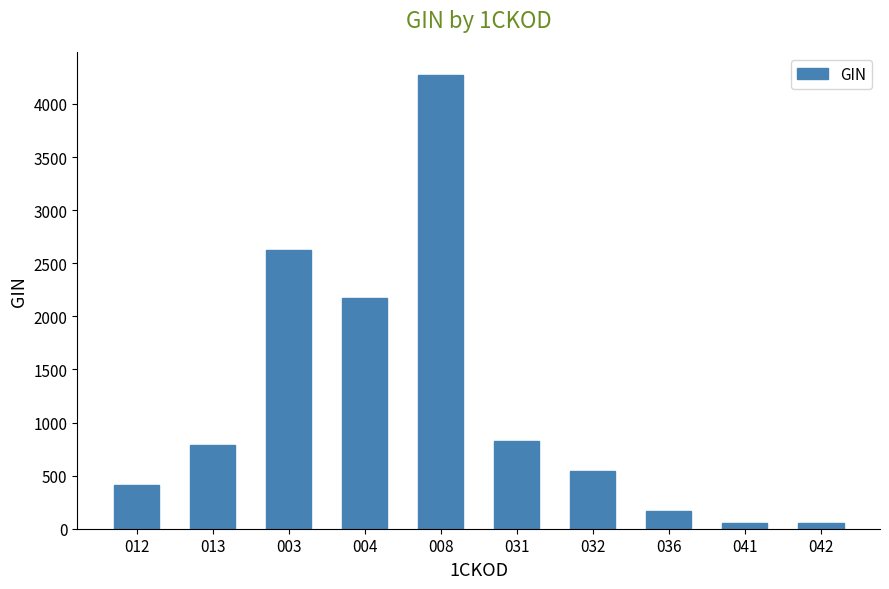

What is the value of the 3rd bar from the left?

2625.0